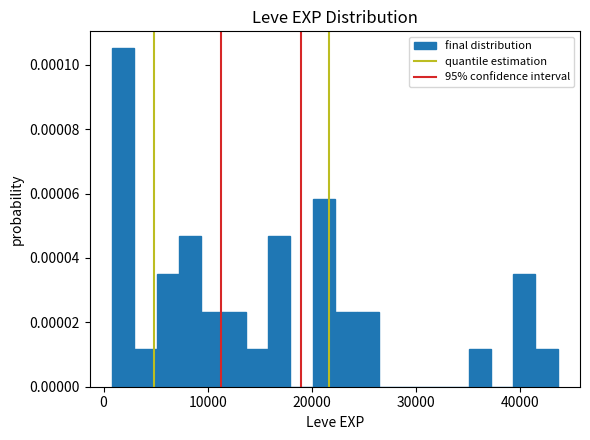

Around what value on the x-axis is the tallest bar? Give the approximate position of its centre, as read against the axis.

2000